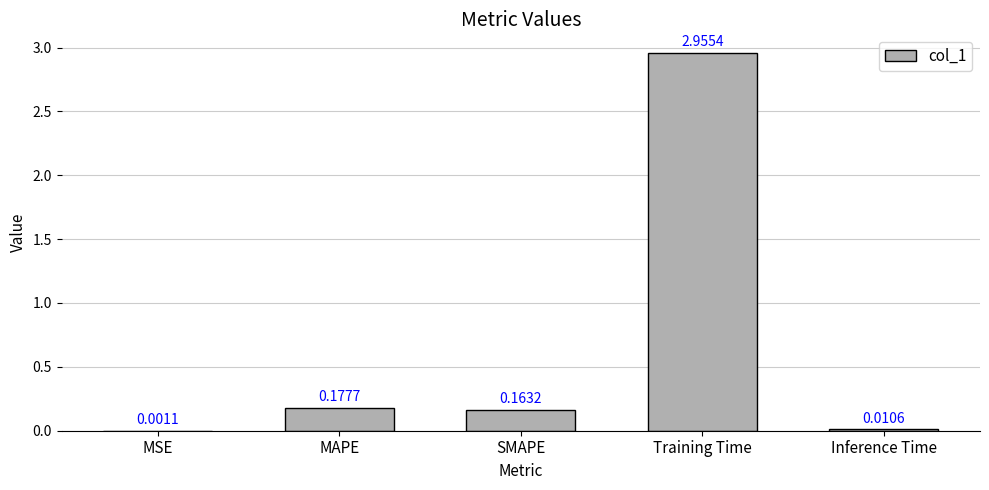

Between SMAPE and Training Time, which is larger?

Training Time